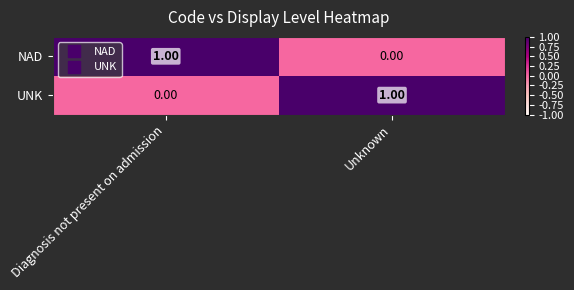

Which category has the highest value in the UNK series?

Unknown